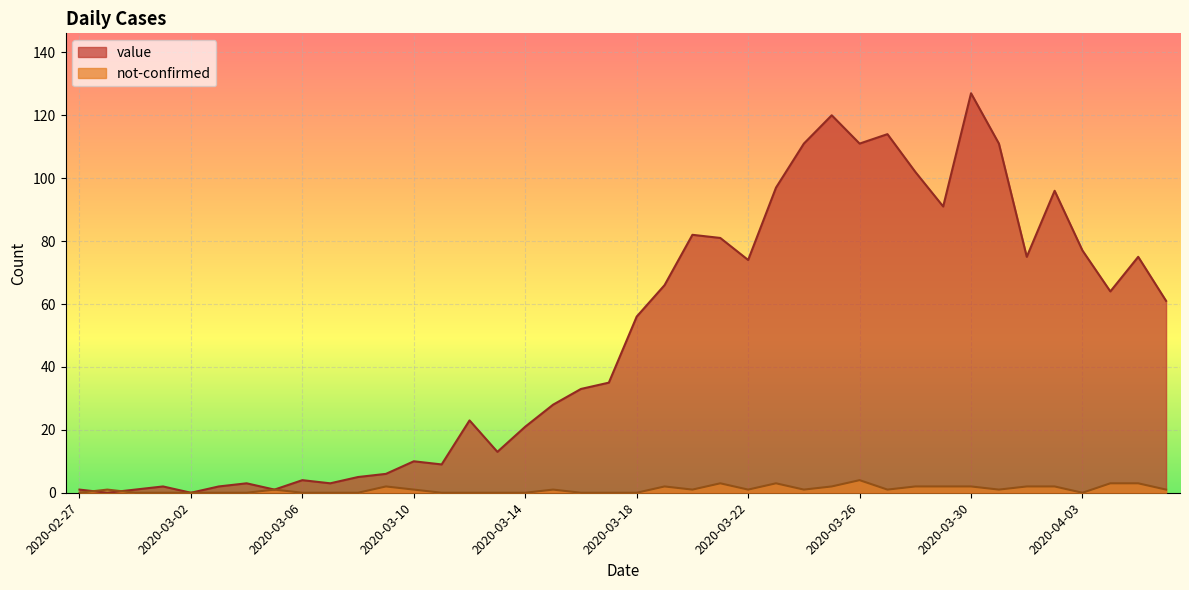

How many times do not-confirmed and value cross each other?

2